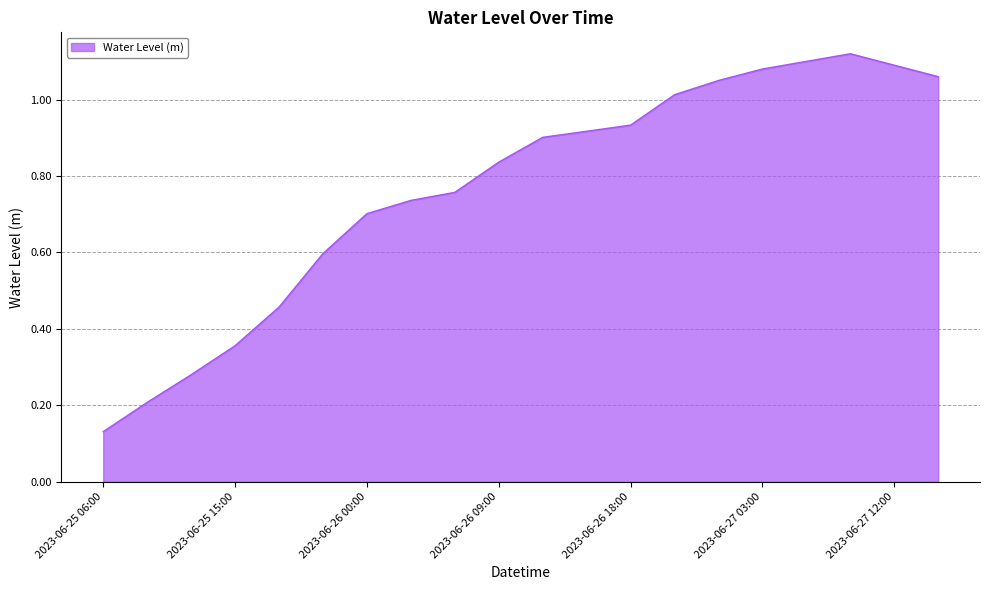

What is the average value?

0.8